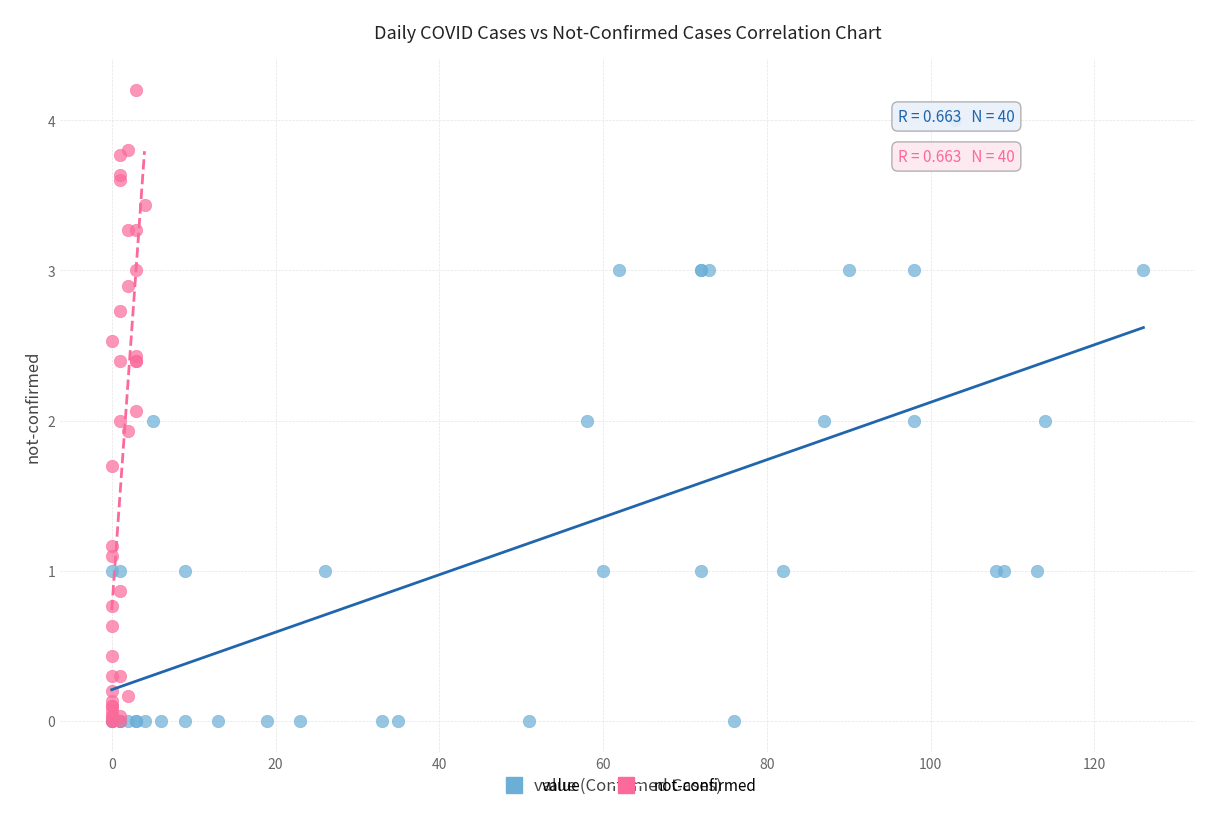

Which series reaches the maximum Y coordinate?

not-confirmed